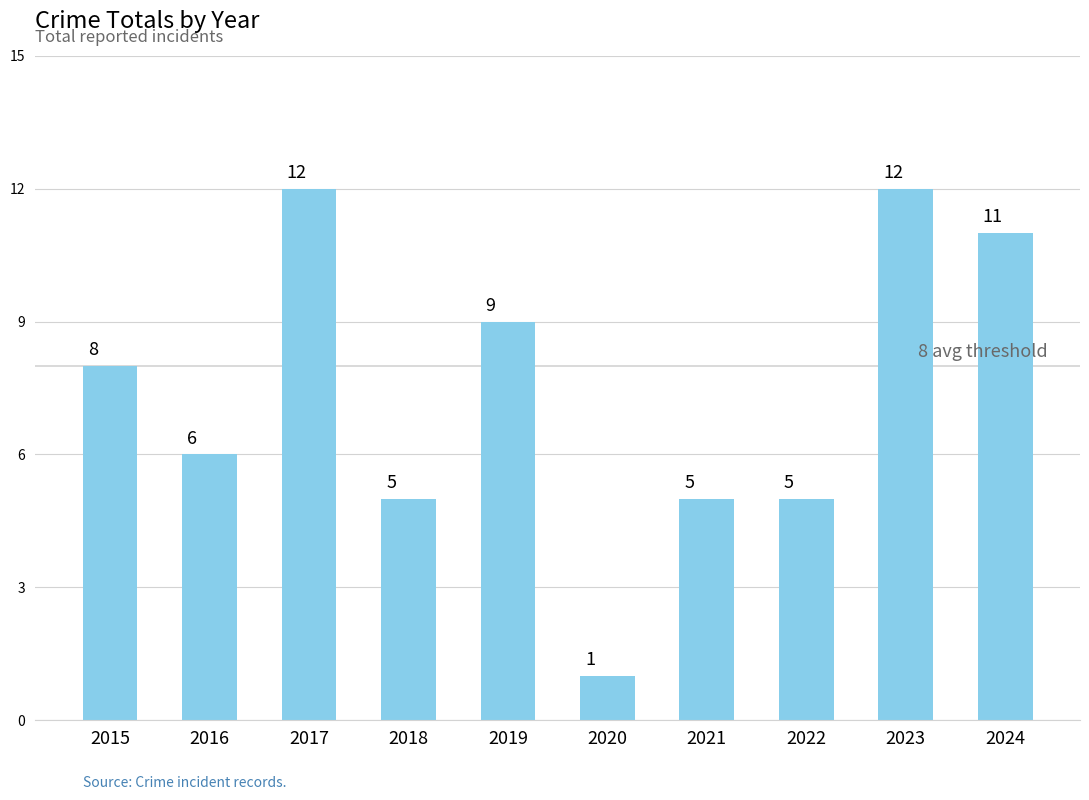

What is the difference between the values at 2023 and 2021?

7